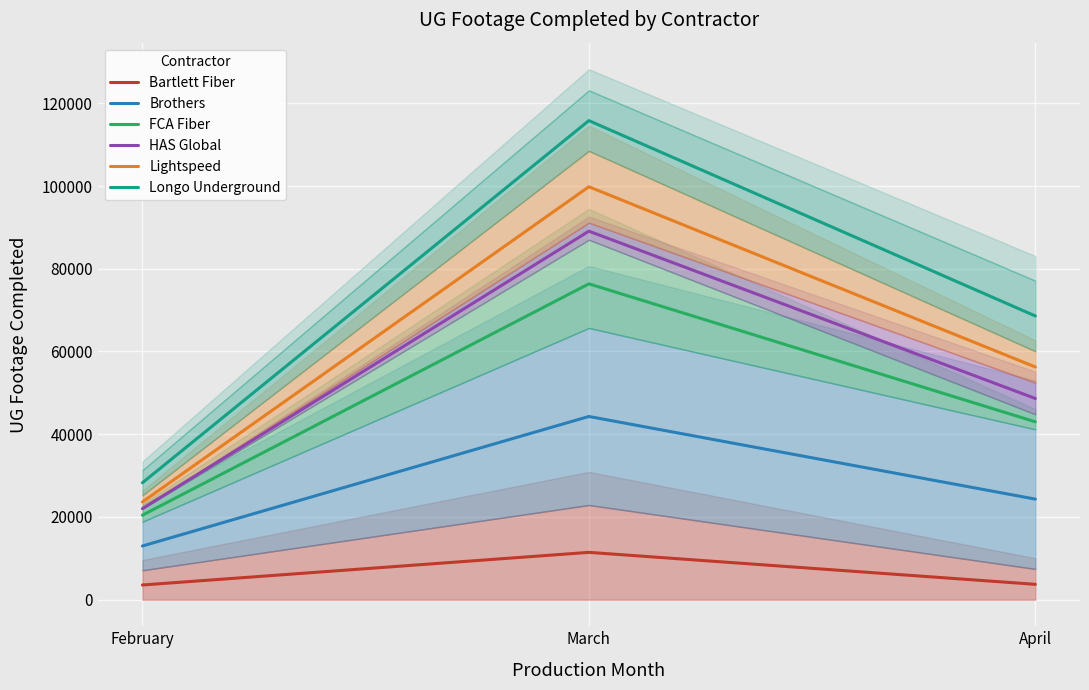

Rank the series at March from highest to lowest value.

Longo Underground, Lightspeed, HAS Global, FCA Fiber, Brothers, Bartlett Fiber